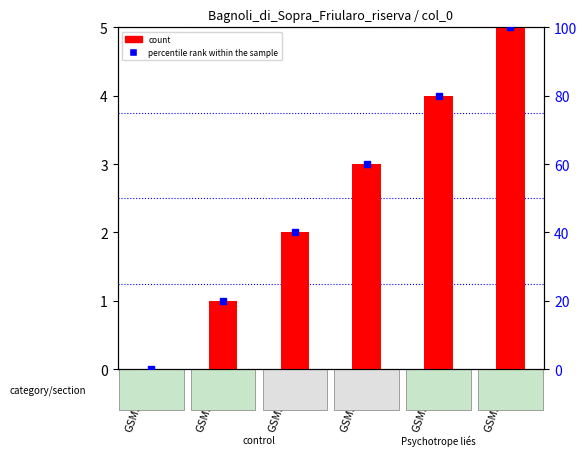

What is the difference between the second highest and second lowest values in the percentile rank within the sample series?

60